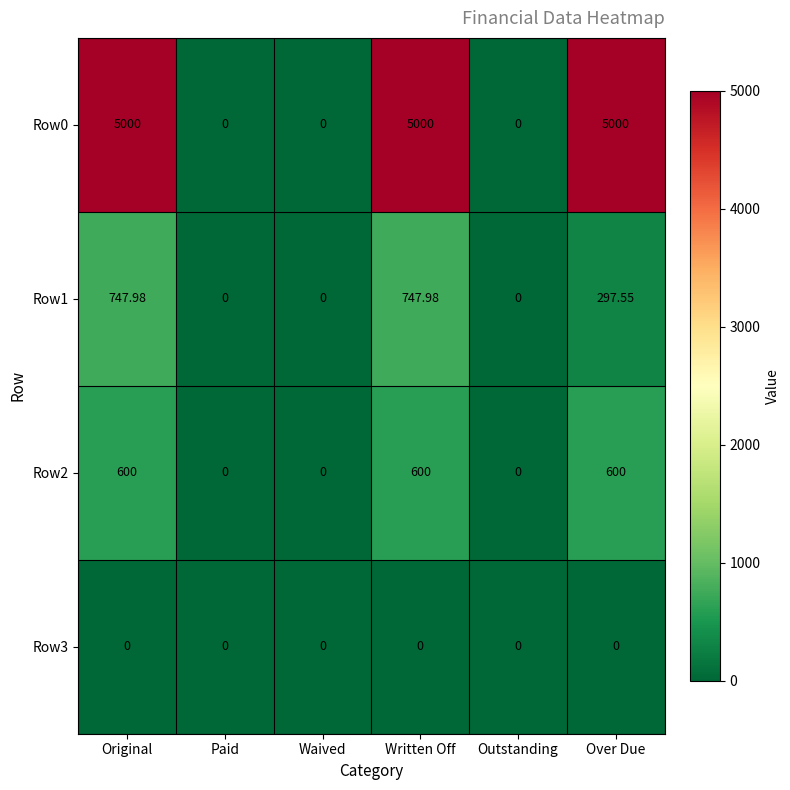

Is the value of Row1 at Original greater than the value of Row2 at Written Off?

Yes